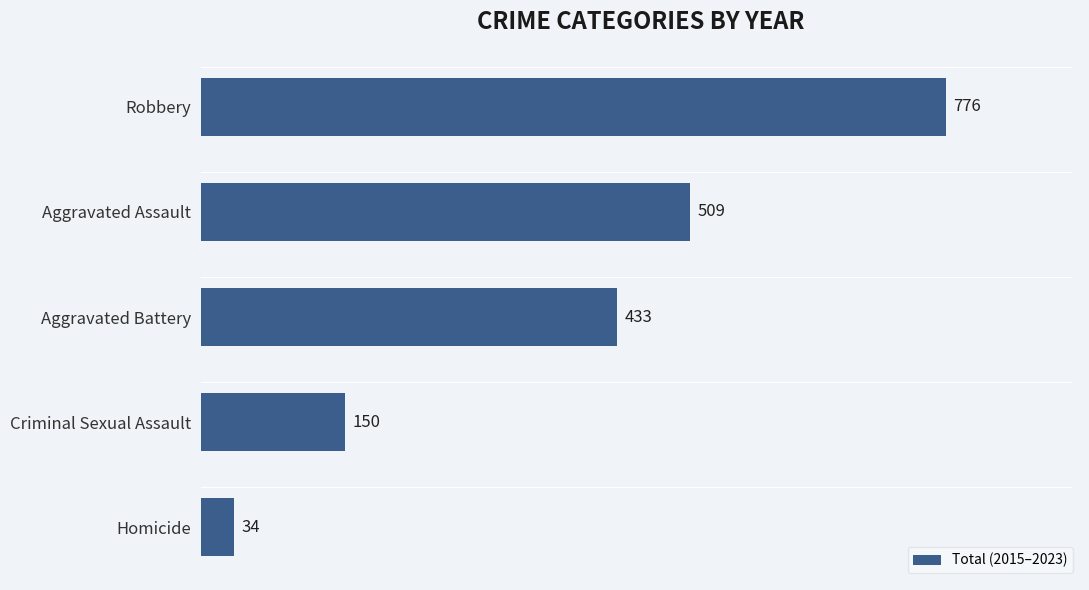

What is the difference between the second highest and minimum values?

475